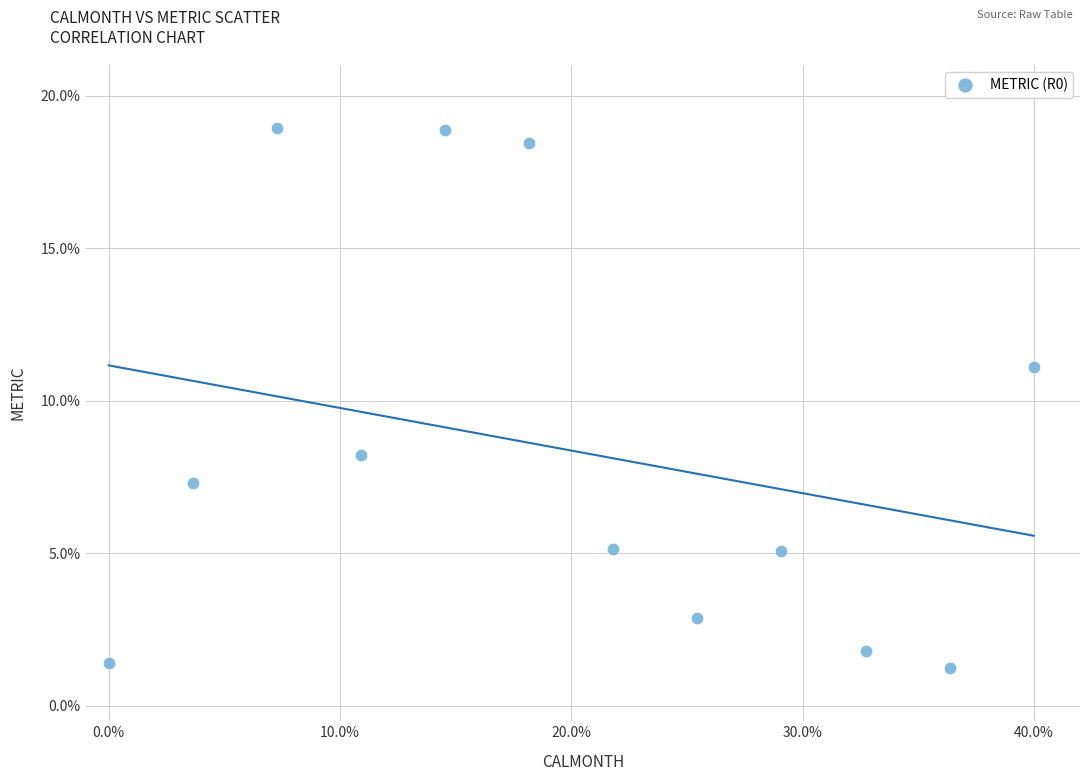

What Y value in the scatter plot is closest to 10?

11.1